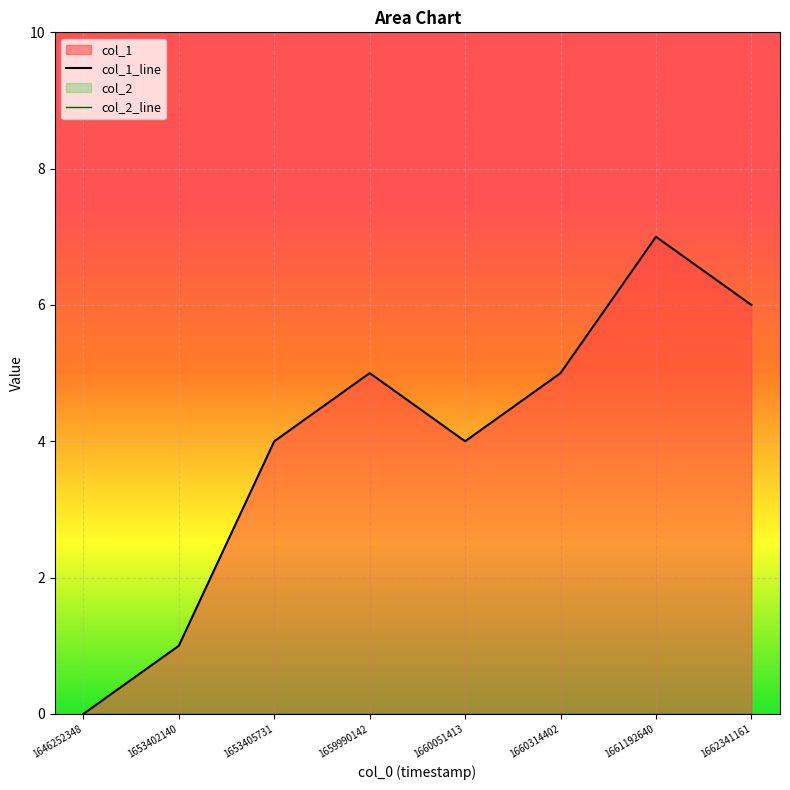

At which category does the data reach its first local valley?

1660051413